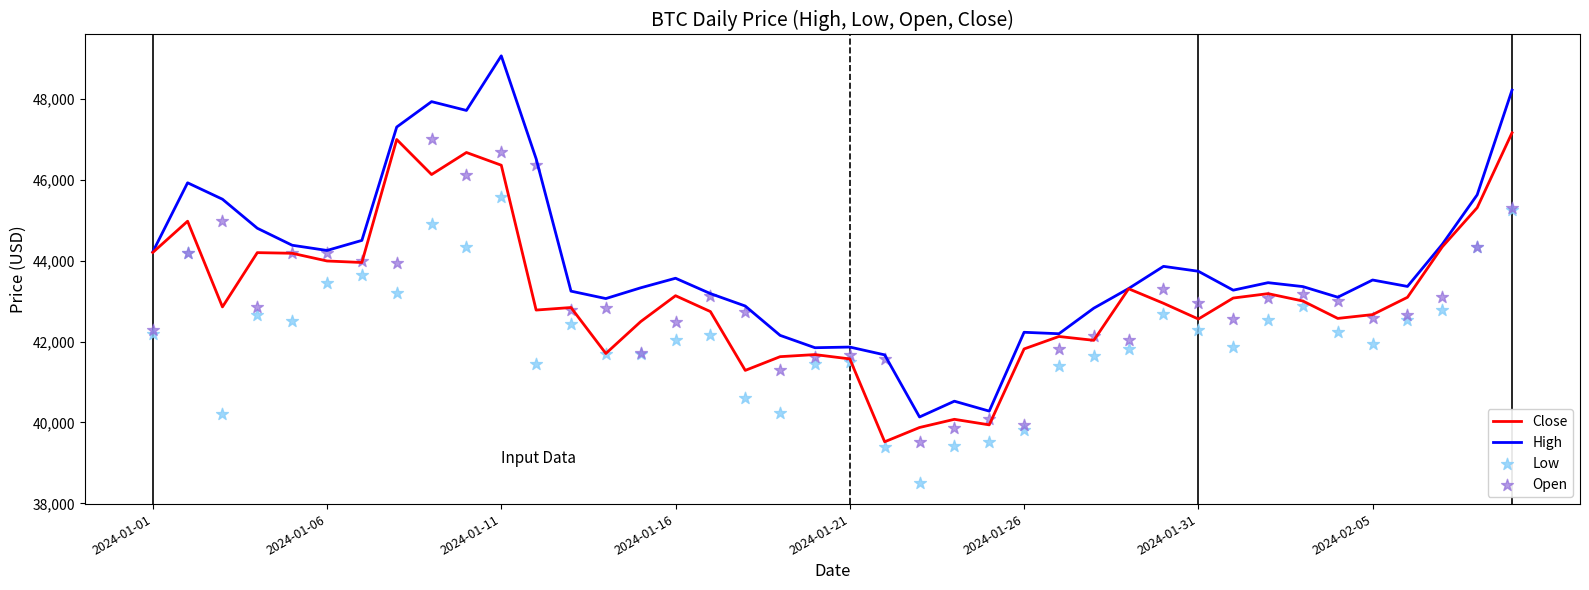

Which series contains the lowest Y value?

Low